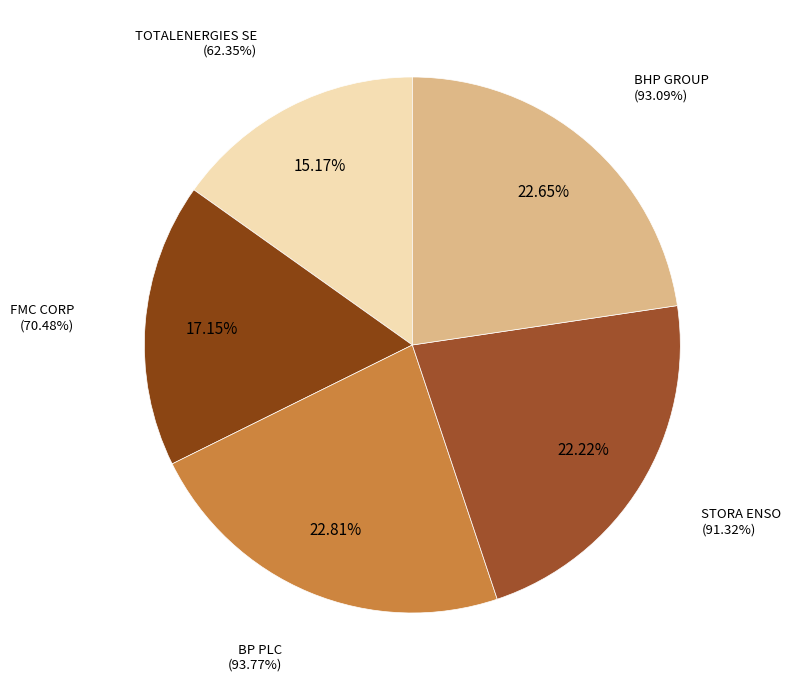

How many slices are in this pie chart?

5